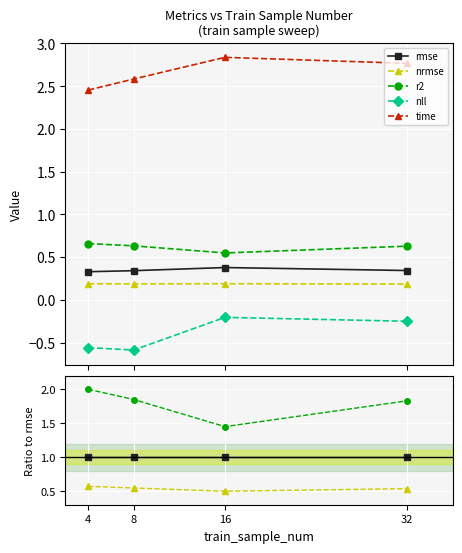

Which series changed the most between 8 and 16?

nll